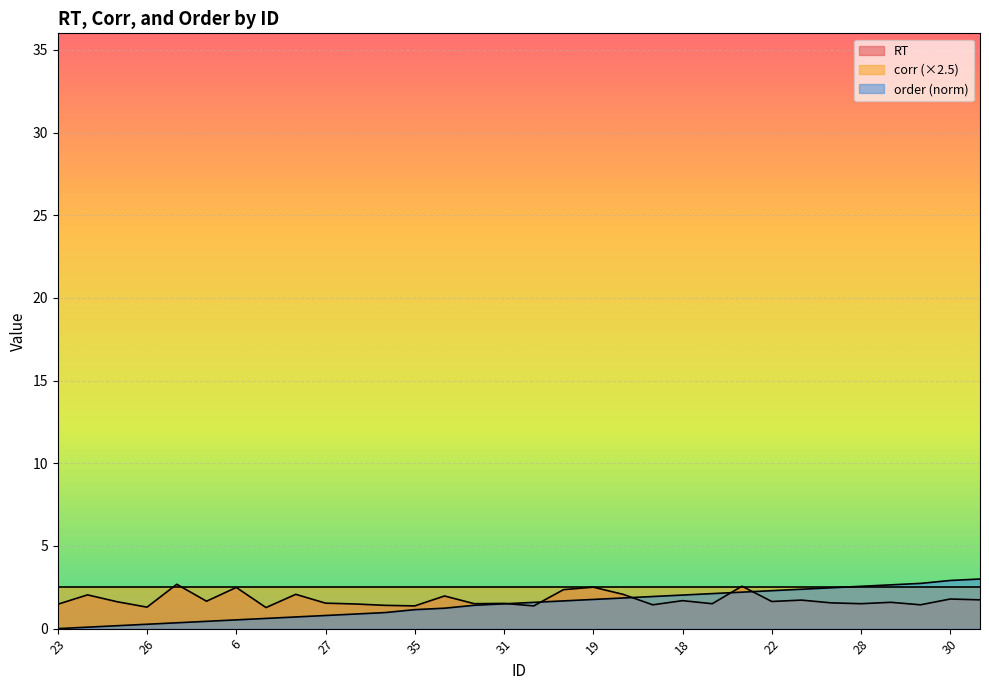

The order series shows 0.2 at 25. True or false?

True